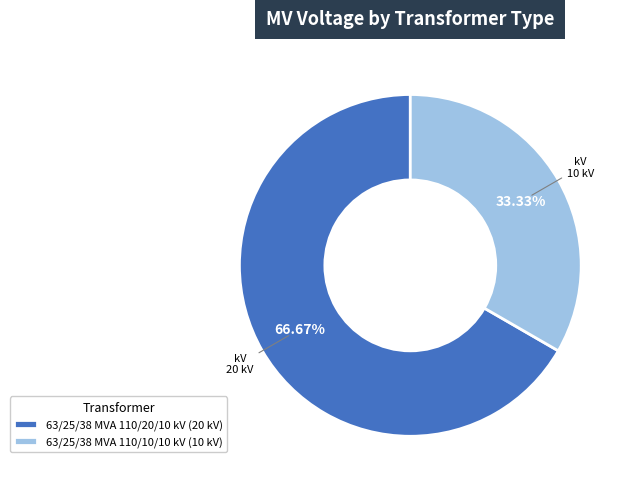

Between 63/25/38 MVA 110/20/10 kV and 63/25/38 MVA 110/10/10 kV, which is larger?

63/25/38 MVA 110/20/10 kV